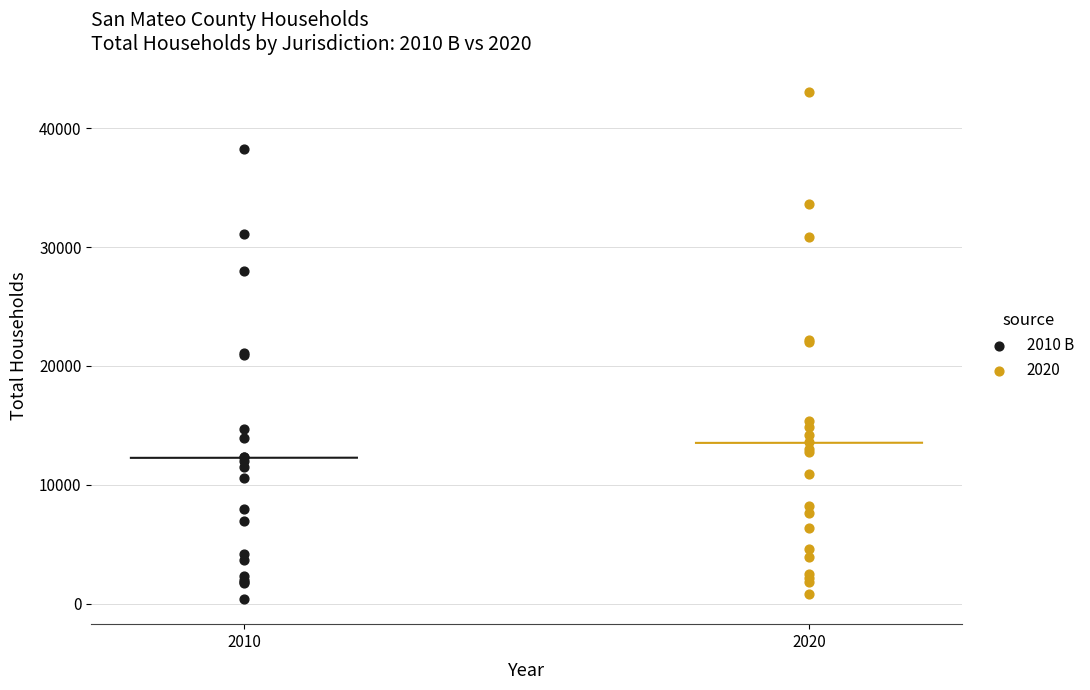

Which series has the largest Y range (max minus min)?

2020